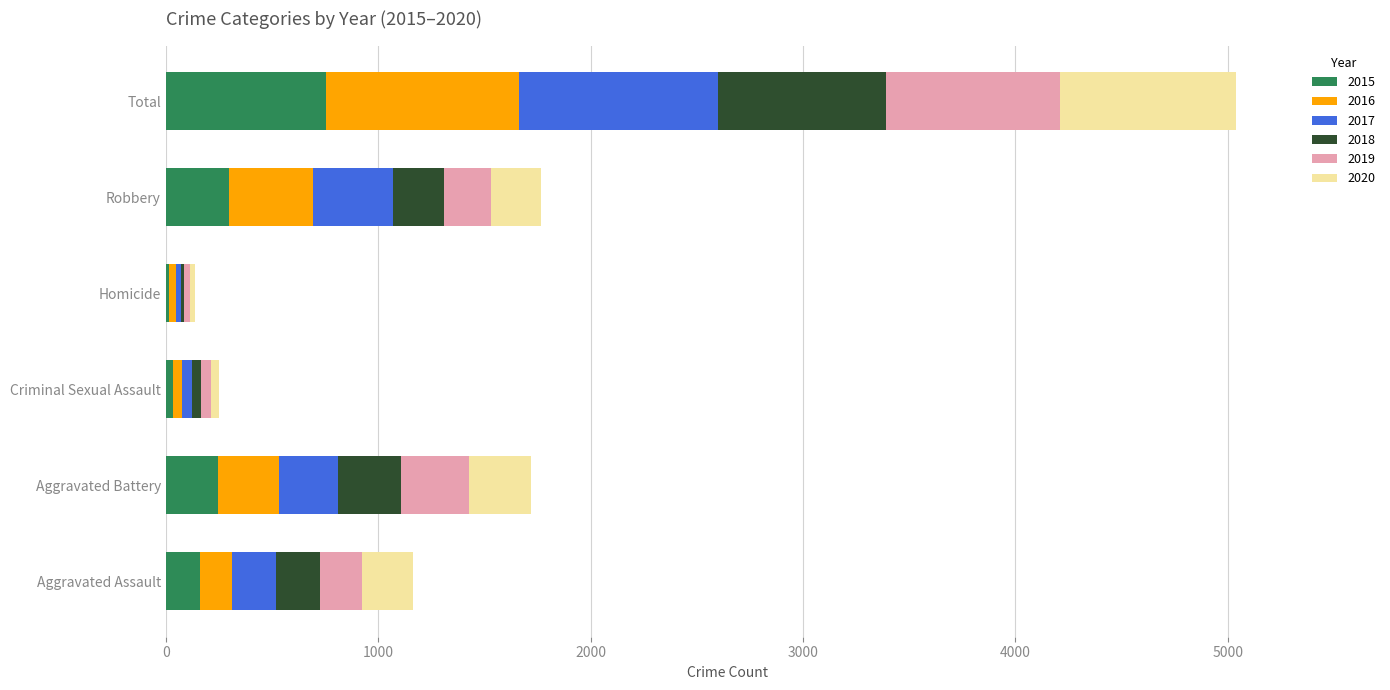

What is the total value across all series at Robbery?

1766